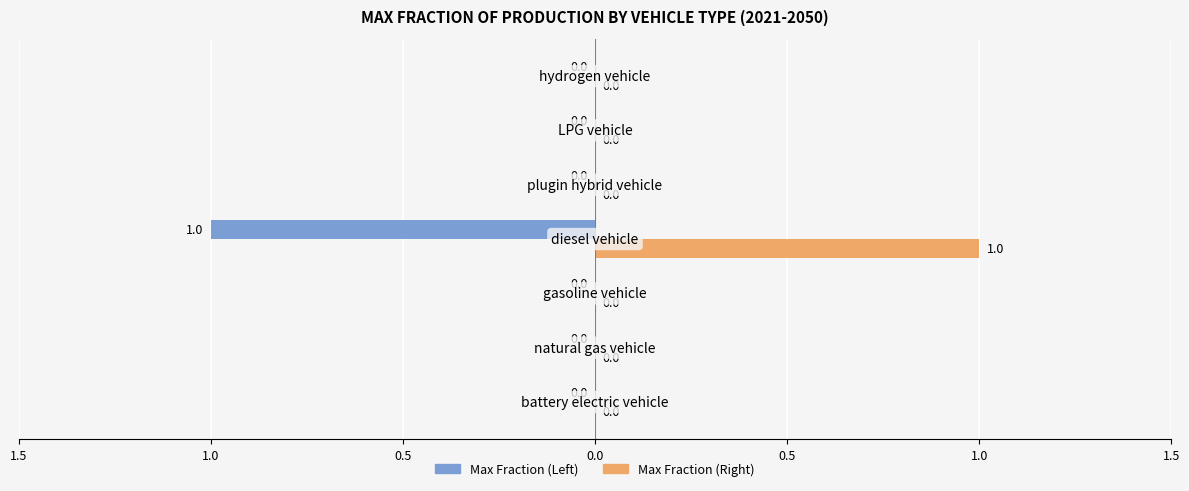

What are all the series names shown in the legend?

Max Fraction (Left), Max Fraction (Right)